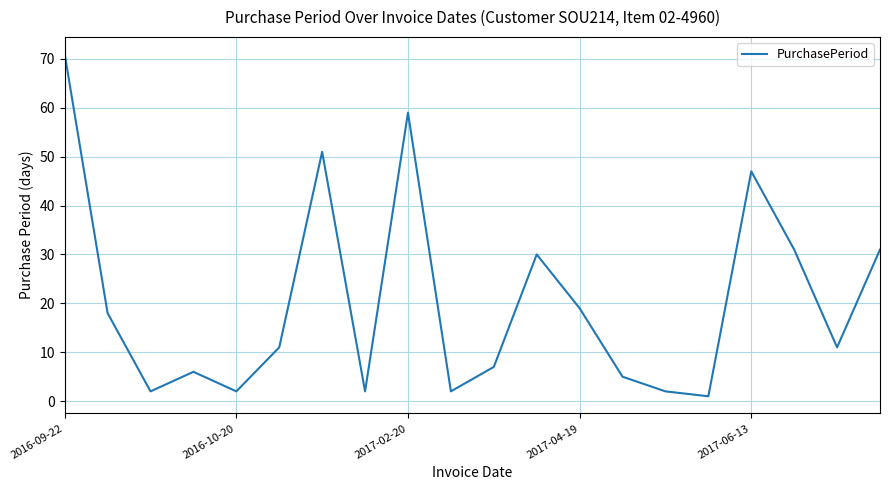

What is the difference between the maximum and minimum values?

70